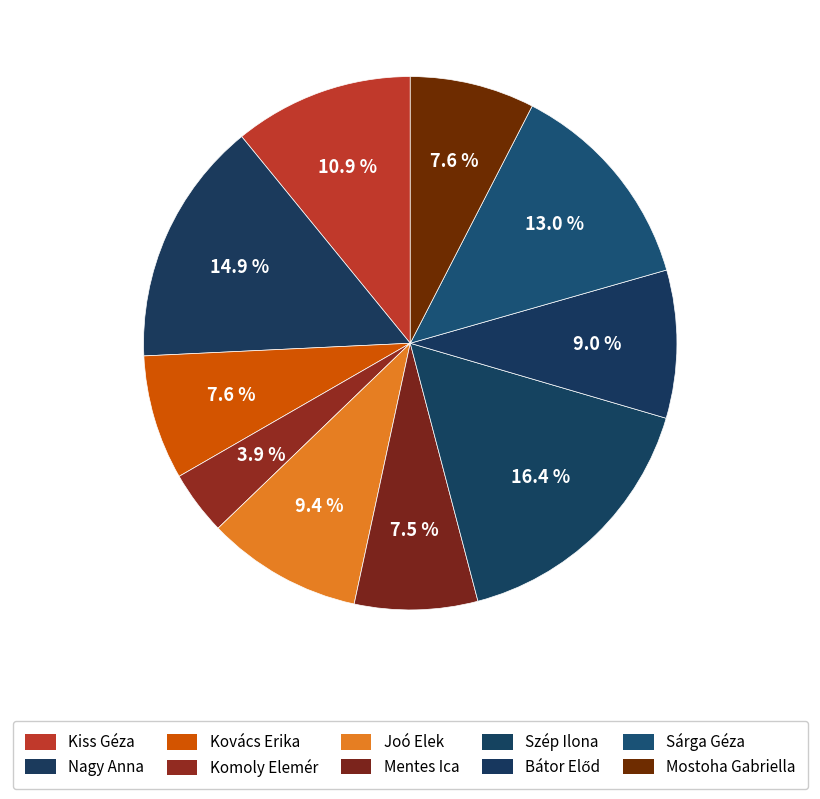

Is the sum of Kovács Erika and Kiss Géza greater than half?

No